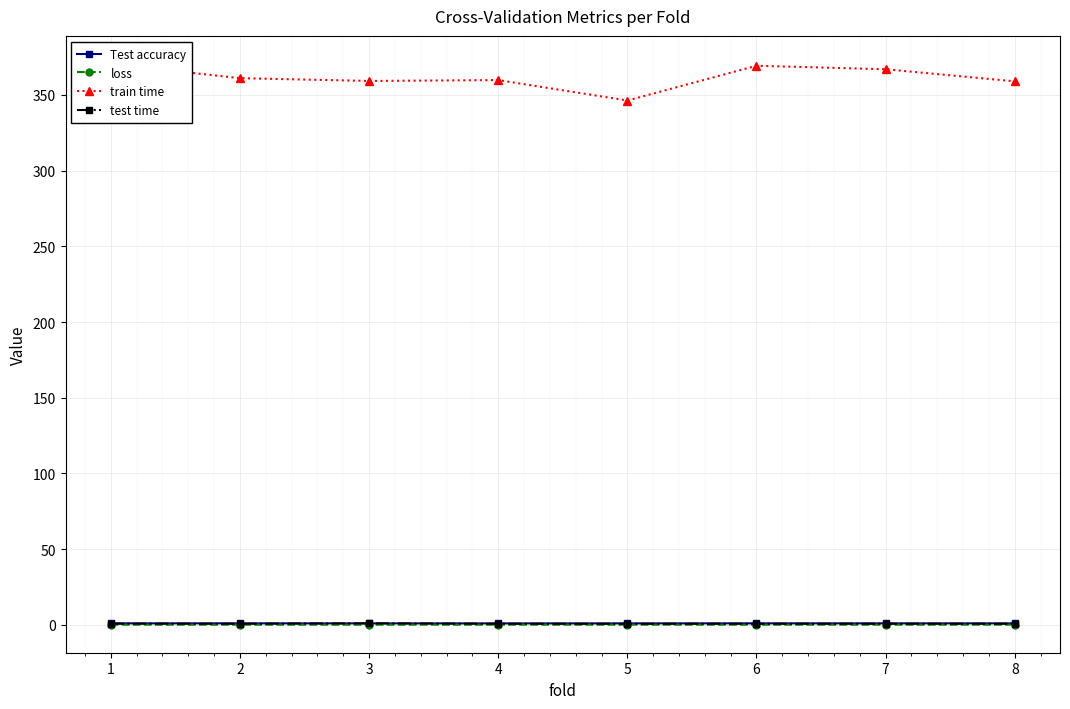

Reading right to left, transcribe all the data shown in this chart.

Test accuracy: 0.9	0.9	0.9	0.9	0.8	0.9	0.9	0.9
loss: 0.0	0.0	0.0	0.0	0.0	0.0	0.0	0.0
train time: 359.0	367.0	369.3	346.4	359.8	359.3	361.1	370.5
test time: 0.6	0.6	0.6	0.6	0.6	0.9	0.6	0.7